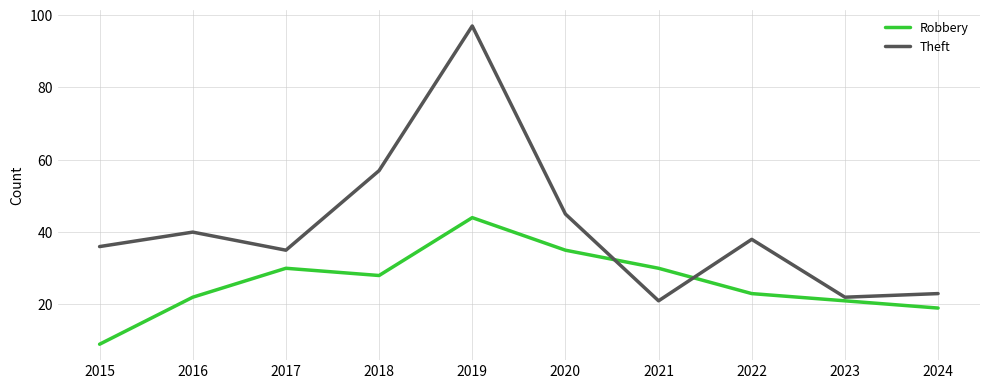

At which category is the sum across all series the highest?

2019